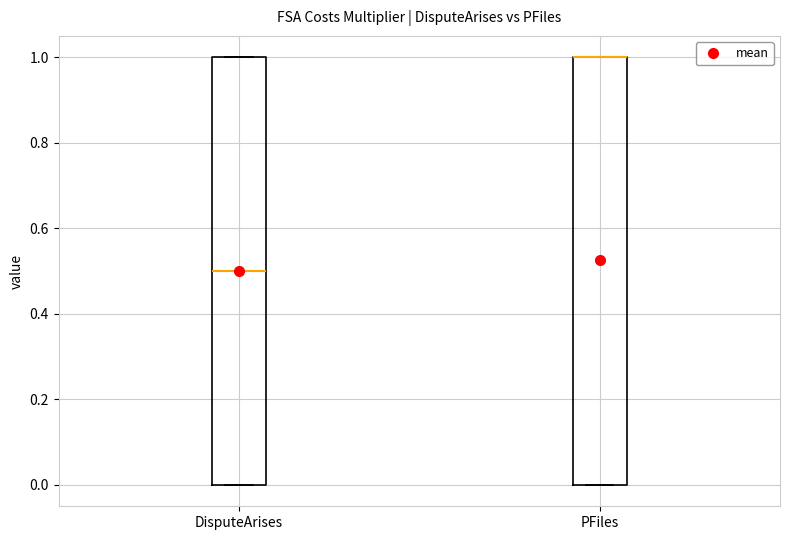

Where is the lower edge of the box for PFiles on the y-axis? The values are not printed on the chart, so give them approximately, as read against the axis.

0.0